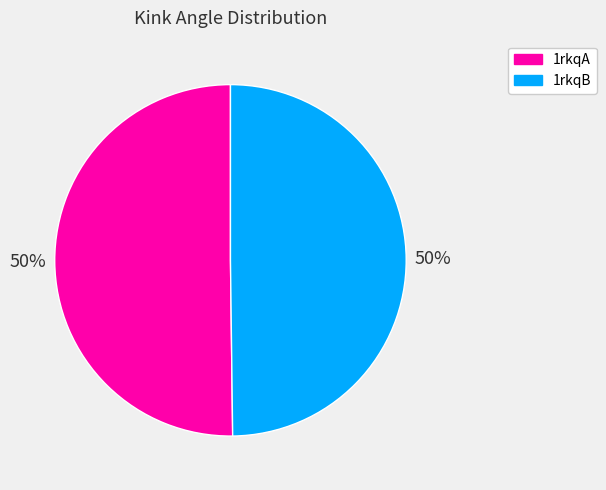

Is the sum of 1rkqA and 1rkqB greater than half?

Yes